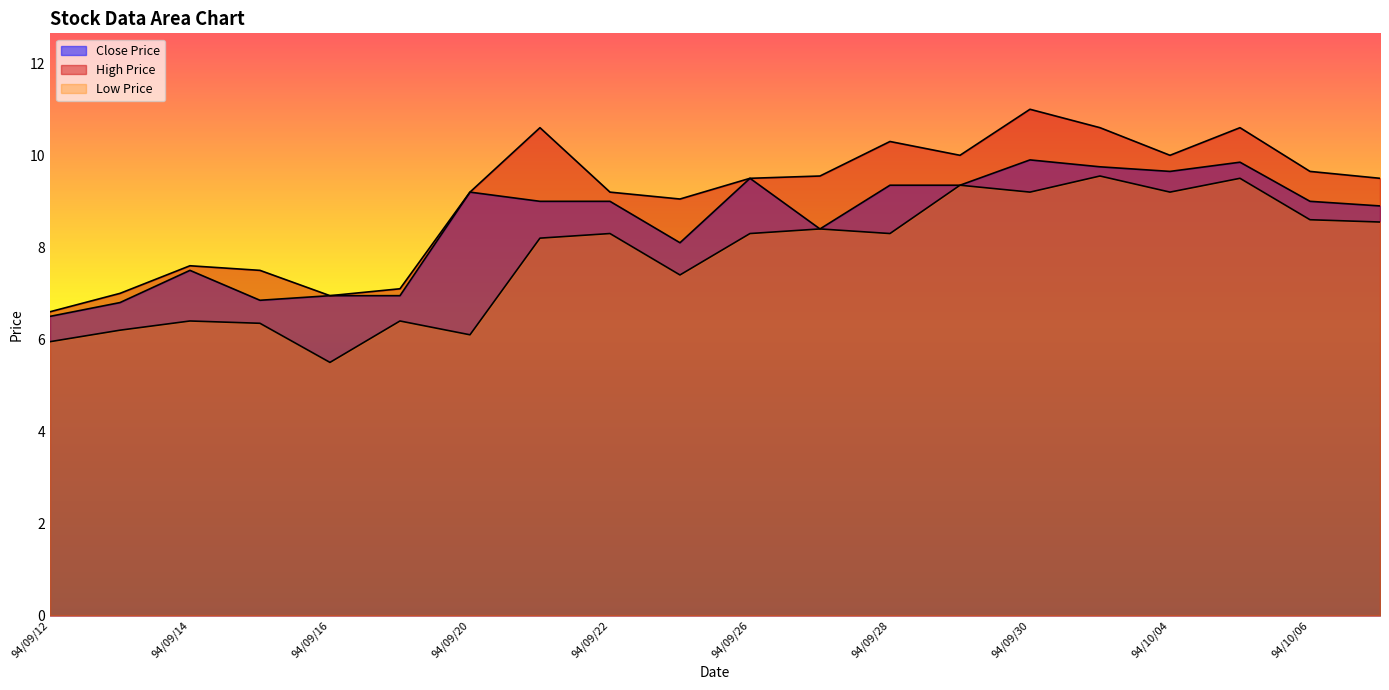

What is the difference between the maximum and minimum values in the col_6 (Close) series?

3.4